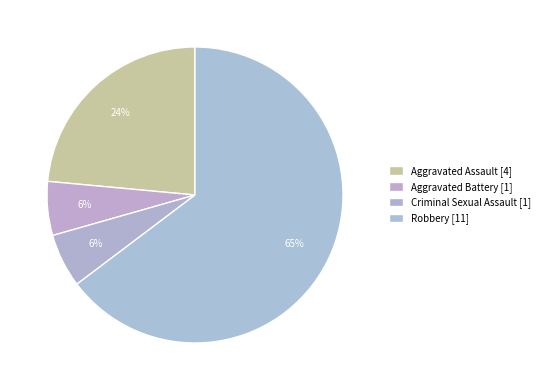

The Criminal Sexual Assault slice represents 6% of the pie. True or false?

True